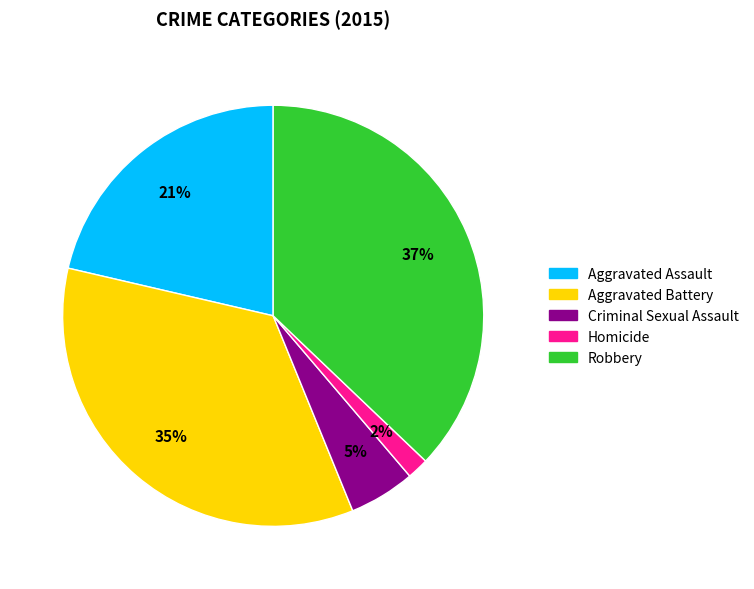

To the nearest percent, what is the difference between the largest and smallest slice percentages?

35%